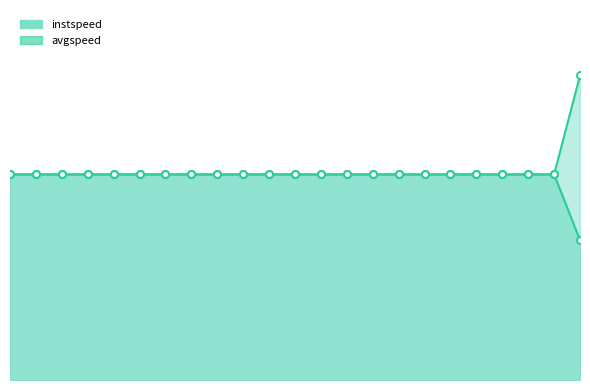

The chart shows a value of 13.9 at 4. True or false?

True